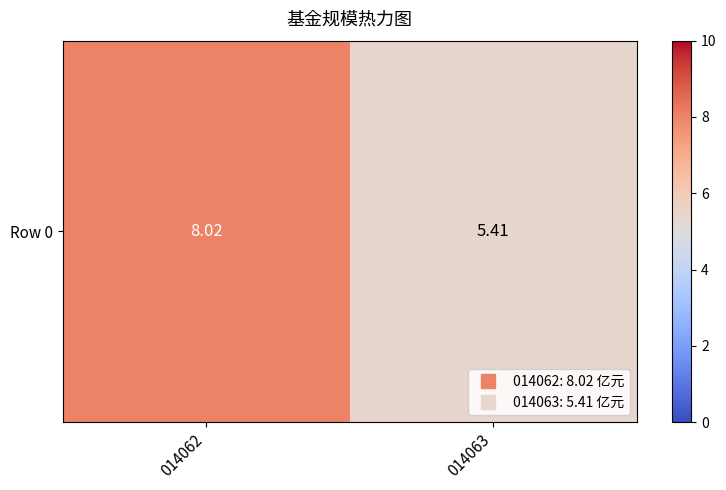

Which has a higher value, 014062 or 014063?

014062